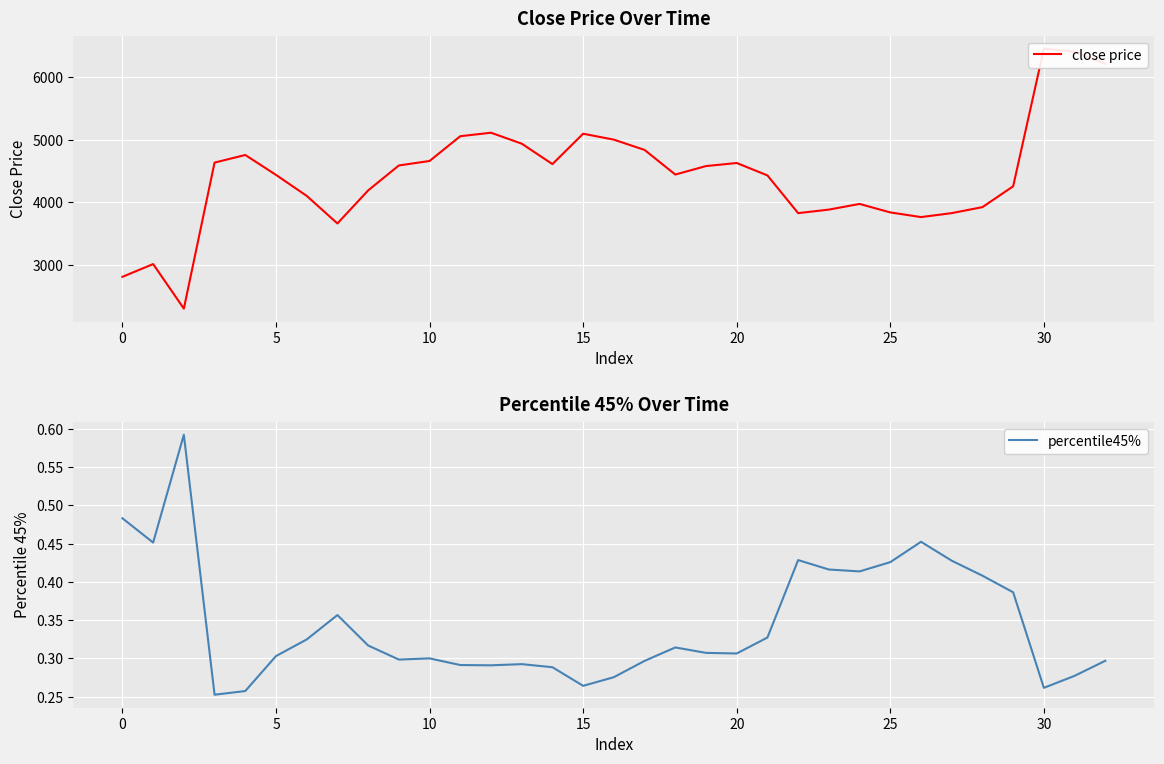

What is the total value across all series at 11?

5055.8